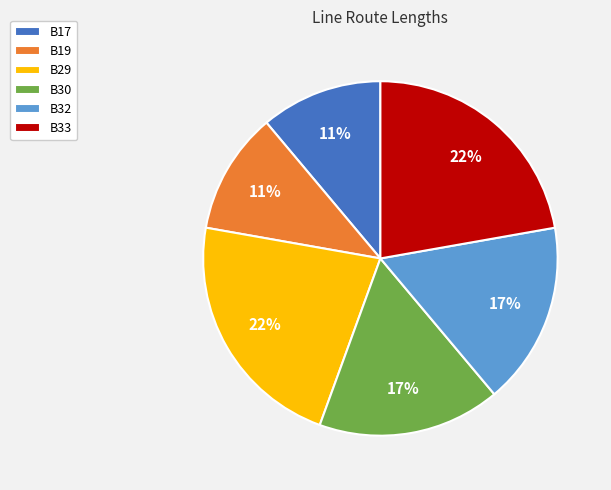

What percentage is the B19 slice, to the nearest percent?

11%